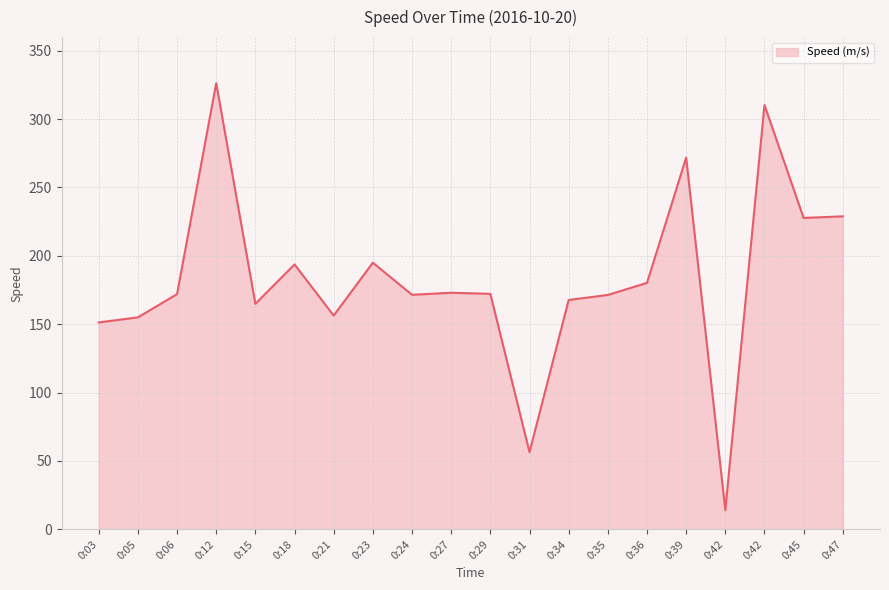

How many data points does each series have?

20